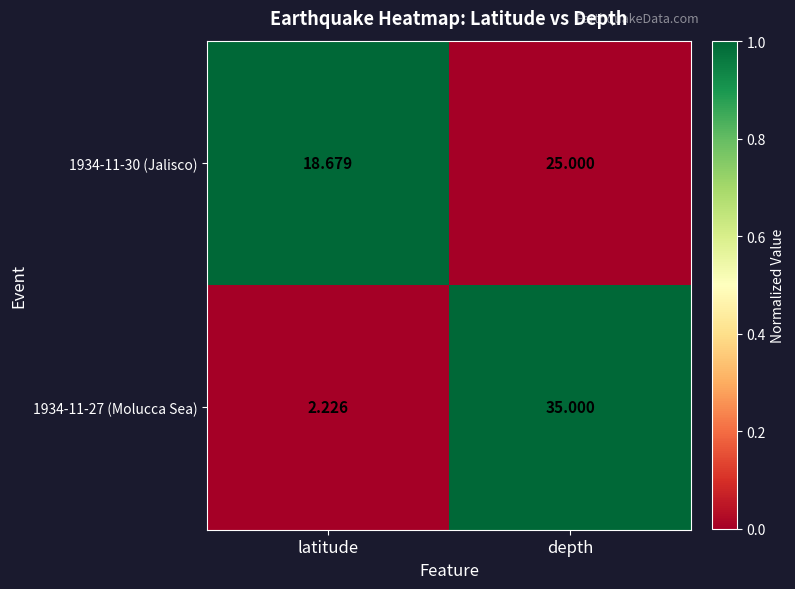

Where is 1934-11-30 (Jalisco) nearest to the value 21?

latitude